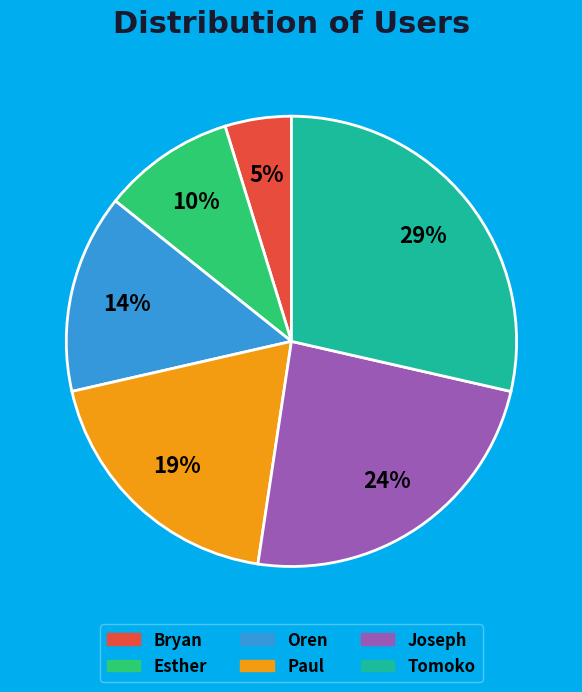

To the nearest percent, what is the combined percentage of Paul and Tomoko?

48%